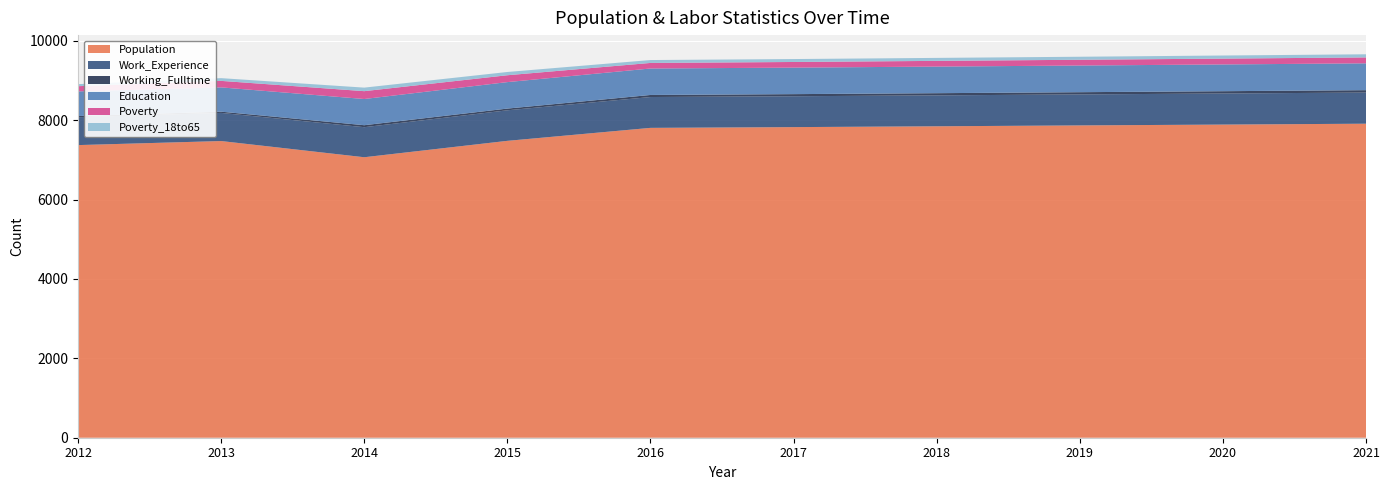

Reading left to right, transcribe all the data shown in this chart.

Population: 2012=7373	2013=7475	2014=7067	2015=7480	2016=7807	2017=7826	2018=7847	2019=7869	2020=7890	2021=7912
Work_Experience: 2012=703	2013=709	2014=757	2015=770	2016=777	2017=778	2018=779	2019=781	2020=783	2021=785
Working_Fulltime: 2012=29	2013=31	2014=50	2015=43	2016=52	2017=53	2018=55	2019=56	2020=58	2021=60
Education: 2012=621	2013=612	2014=660	2015=667	2016=667	2017=668	2018=670	2019=672	2020=674	2021=676
Poverty: 2012=131	2013=164	2014=198	2015=173	2016=140	2017=142	2018=144	2019=145	2020=147	2021=149
Poverty_18to65: 2012=52	2013=69	2014=89	2015=82	2016=73	2017=74	2018=75	2019=76	2020=78	2021=79